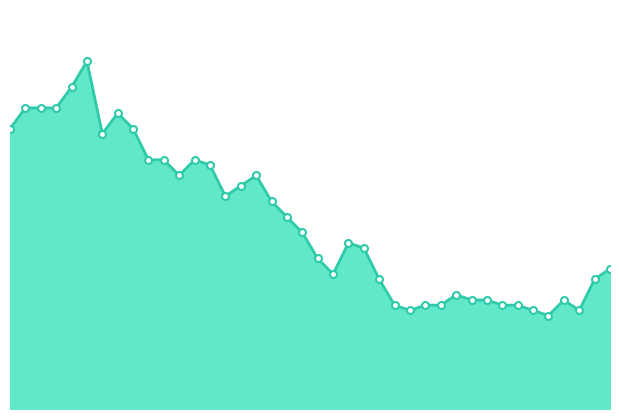

True or false: there are more than 1 points higher than both neighbors.

True